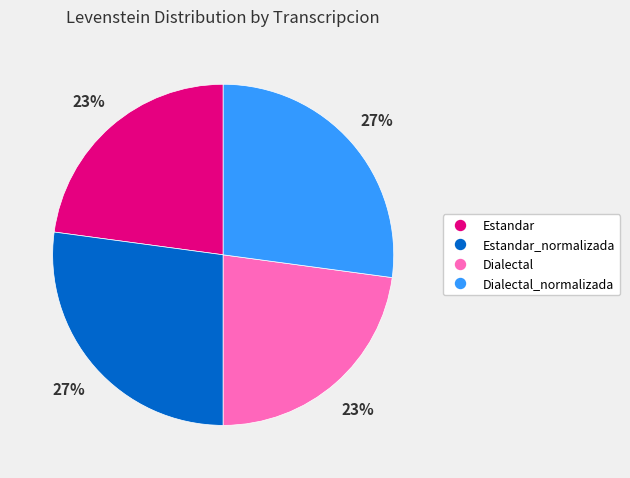

To the nearest percent, what is the average slice percentage?

25%